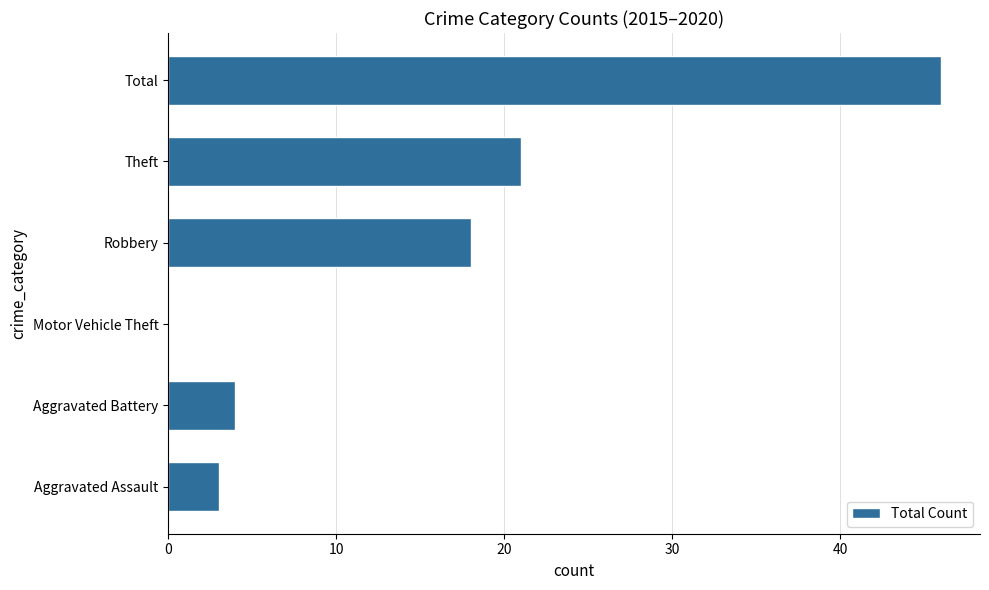

The value at Robbery is 31. True or false?

False